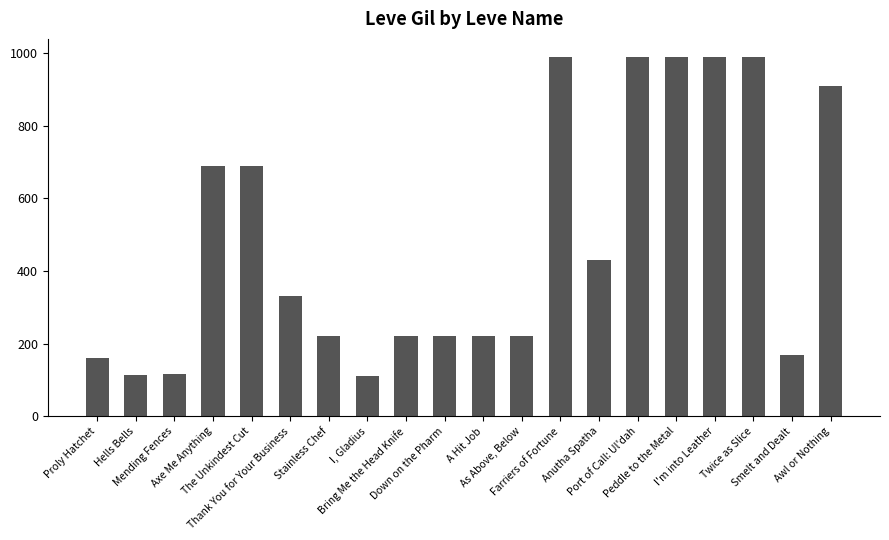

What is the smallest value displayed?

110